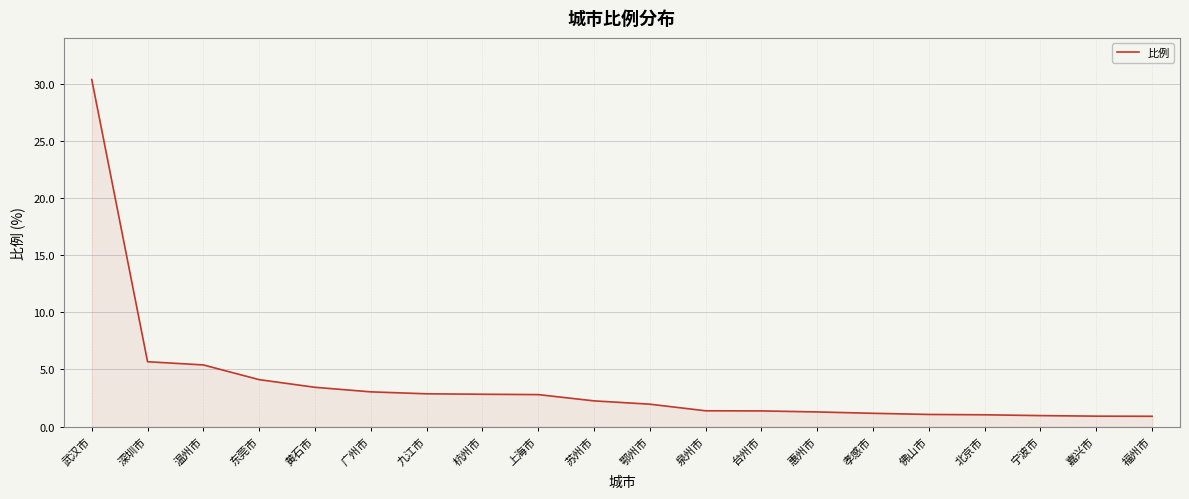

What is the sum of the values at 广州市 and 泉州市?

4.4